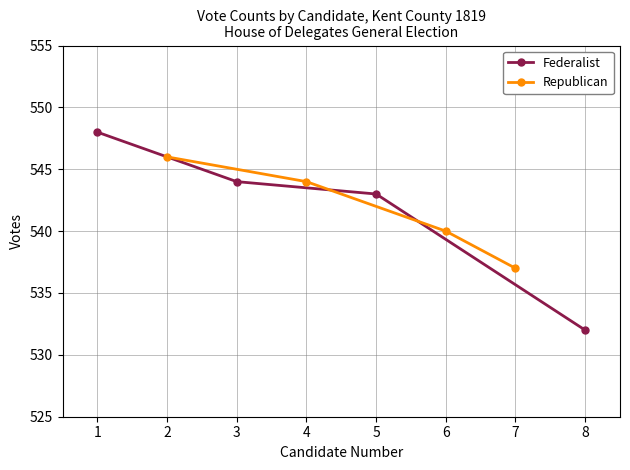

What are all the series names shown in the legend?

Federalist, Republican